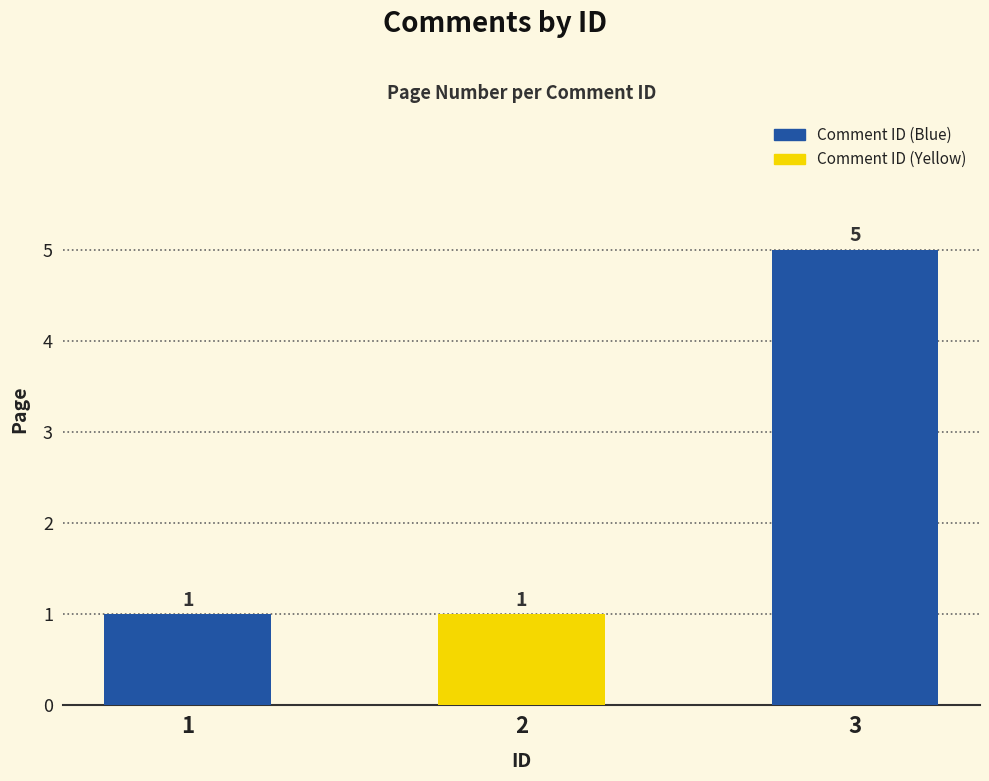

The chart shows a value of 1 at 1. True or false?

True